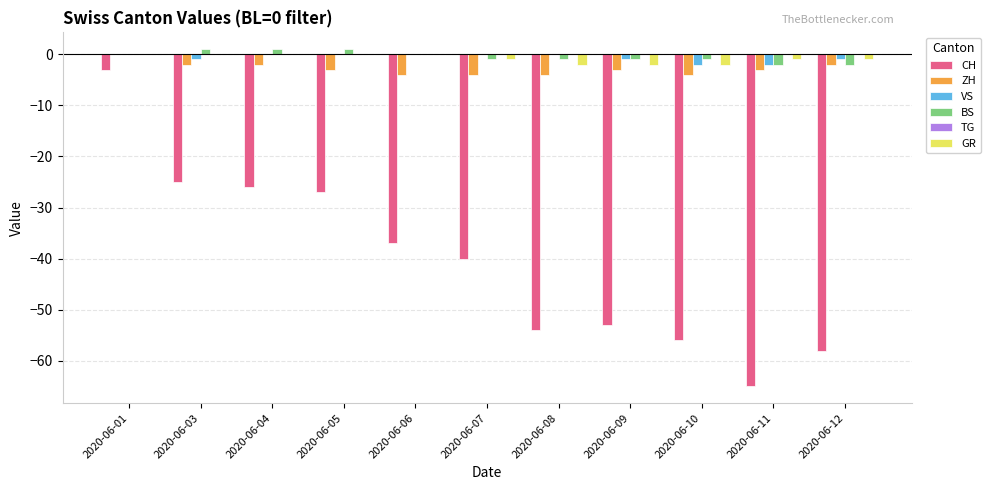

What is the difference between the VS values at 2020-06-11 and 2020-06-09?

1